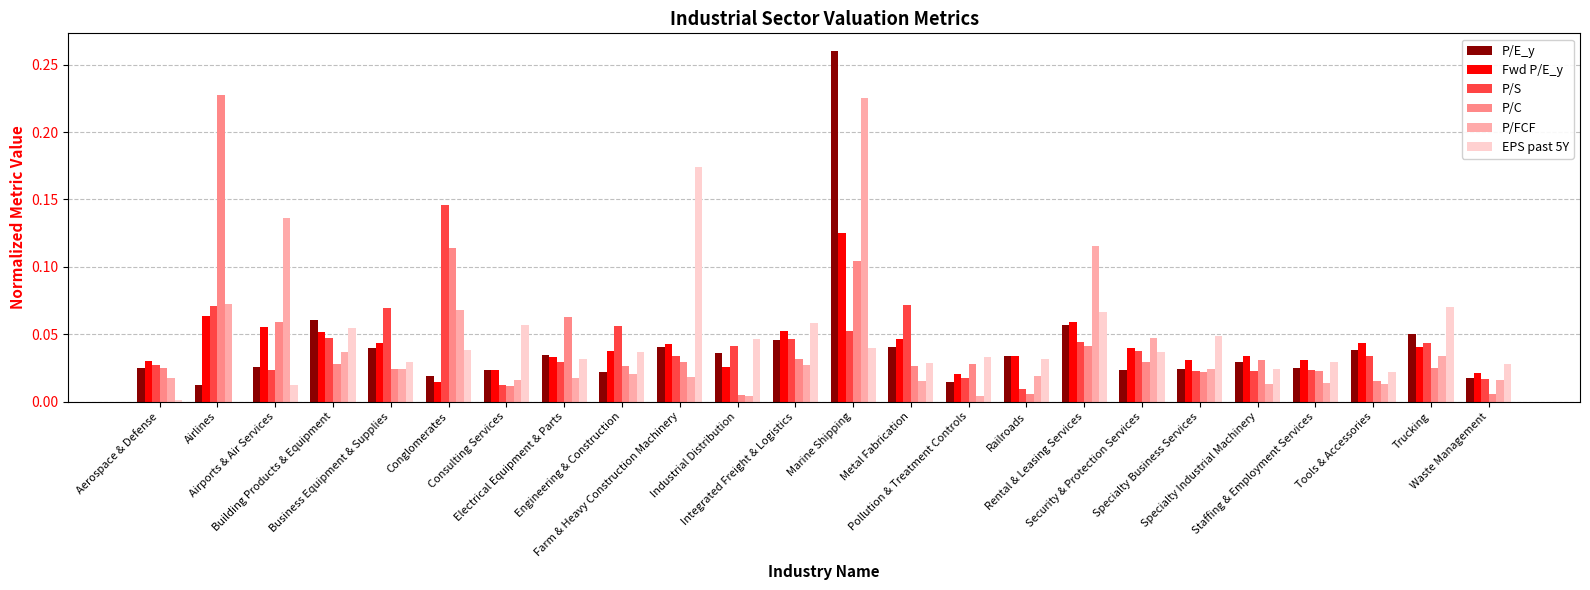

Does the chart contain stacked bars?

No